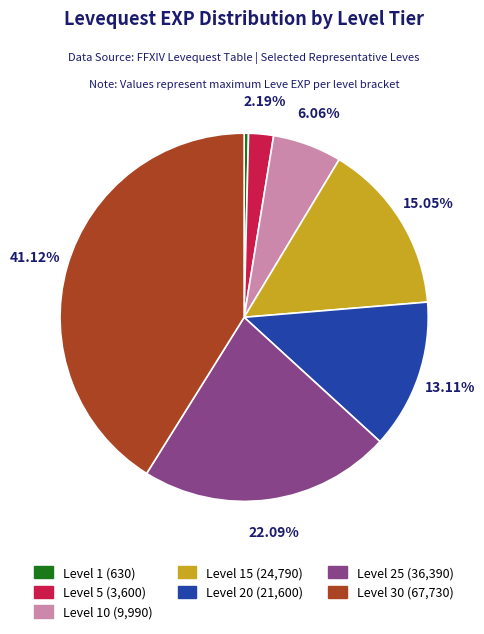

Is there a majority slice in this chart?

No